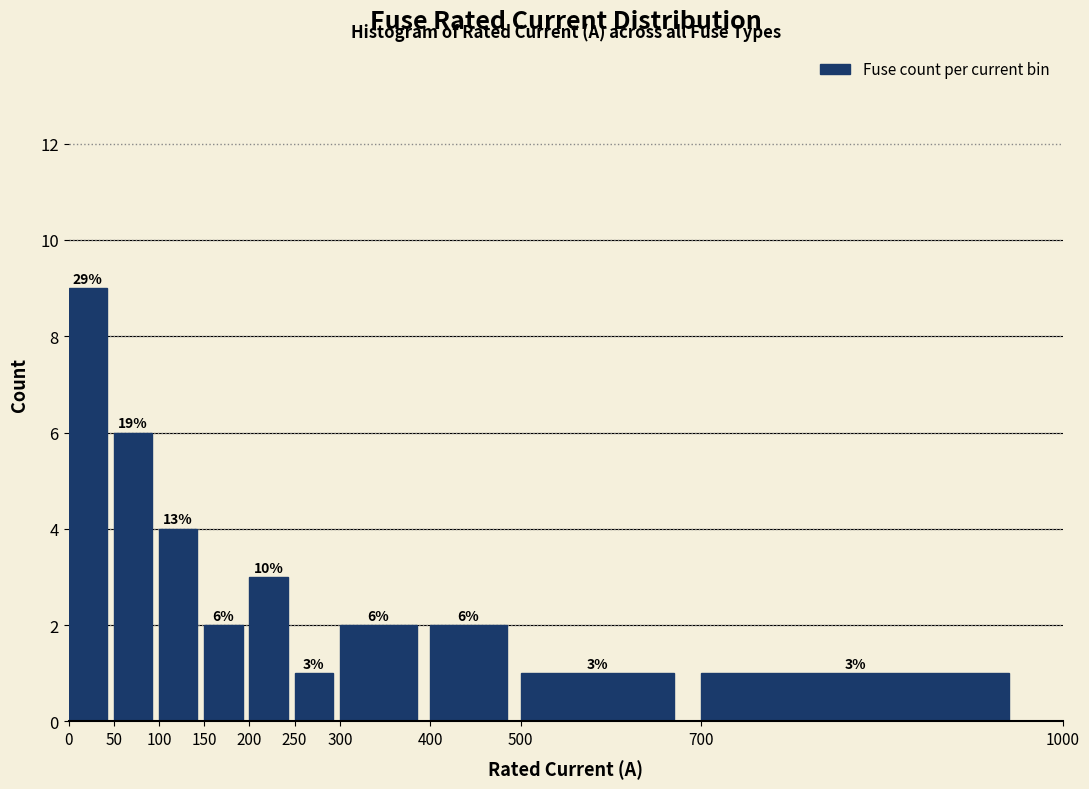

Reading left to right, list all the values displayed in this chart.

0=9	50=6	100=4	150=2	200=3	250=1	300=2	400=2	500=1	700=1